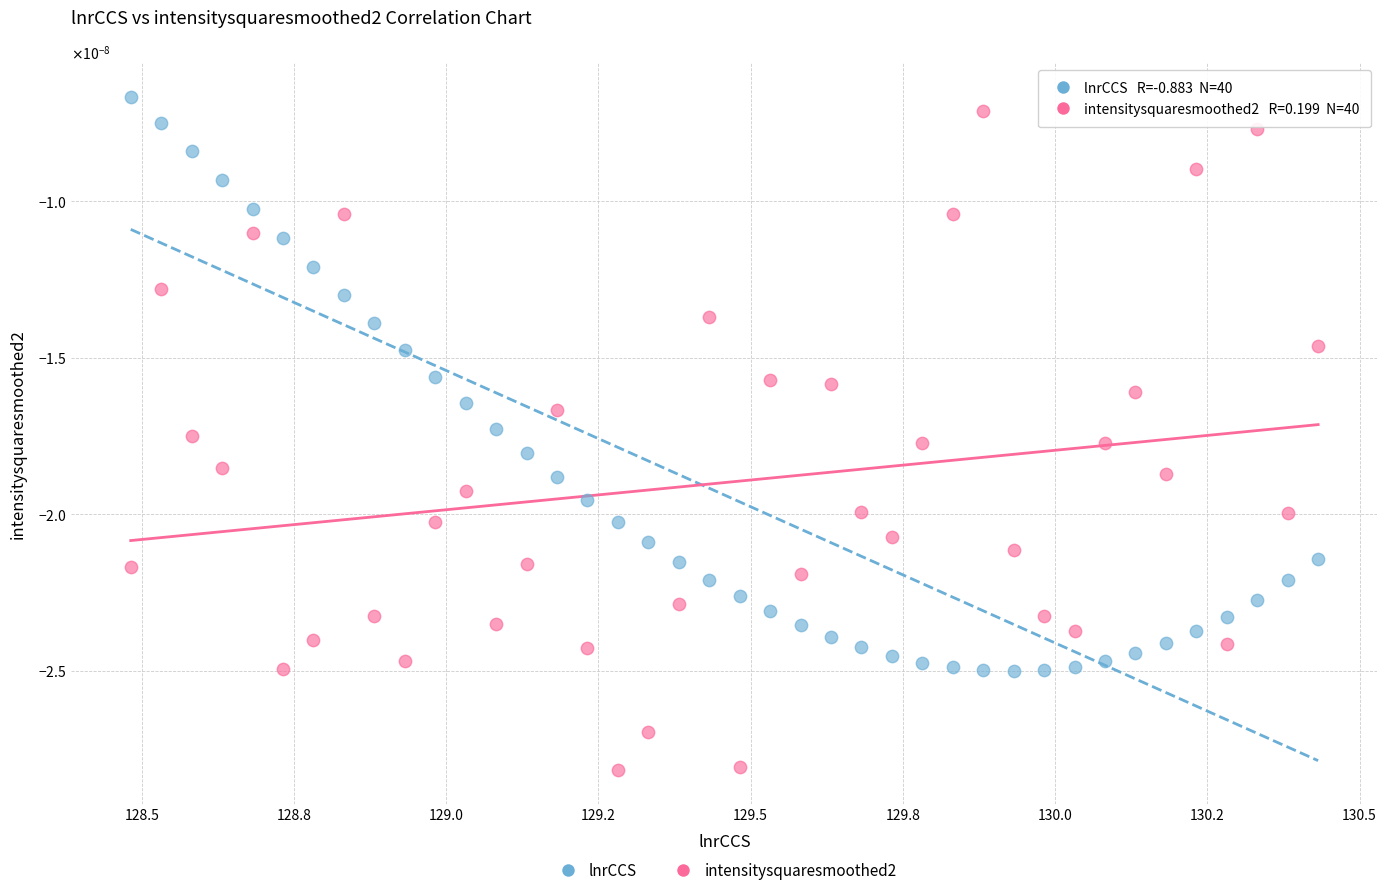

What are all the series names shown in the legend?

lnrCCS, intensitysquaresmoothed2